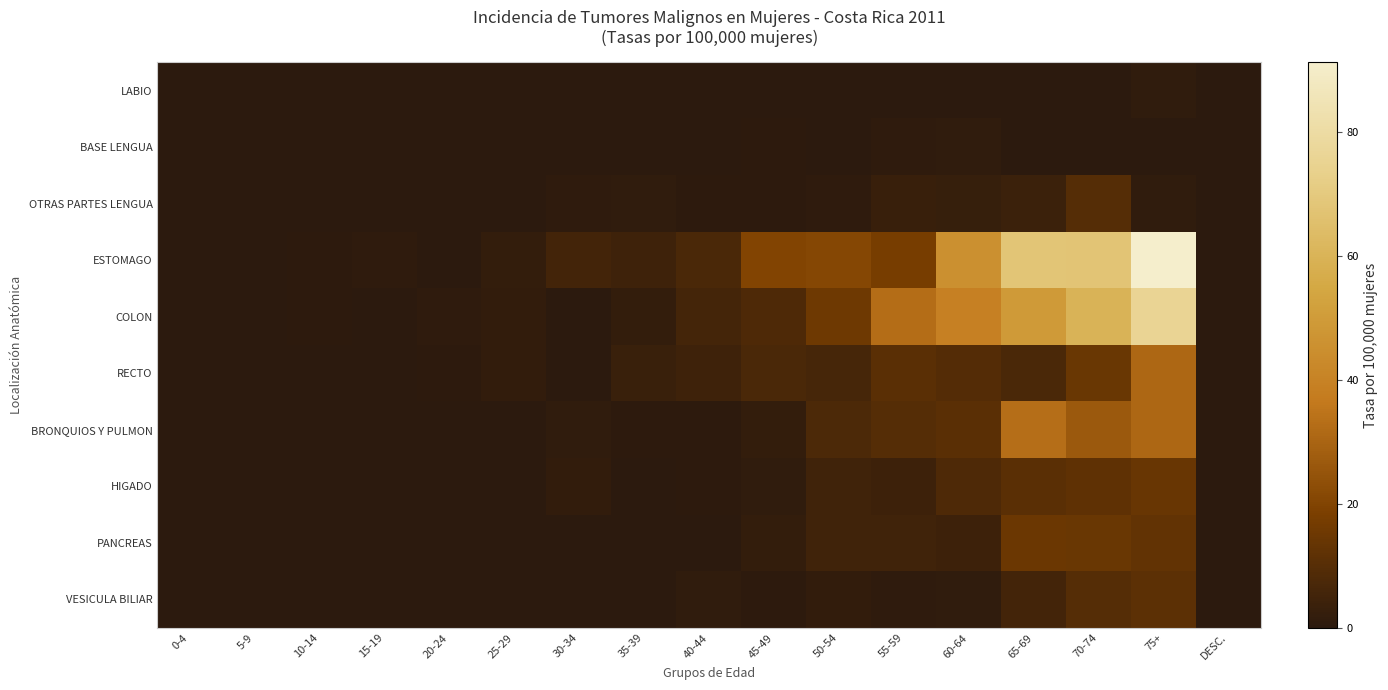

Reading left to right, extract all data points from this chart.

LABIO: 0-4=0.0	5-9=0.0	10-14=0.0	15-19=0.0	20-24=0.0	25-29=0.0	30-34=0.0	35-39=0.0	40-44=0.0	45-49=0.0	50-54=0.0	55-59=0.0	60-64=0.0	65-69=0.0	70-74=0.0	75+=1.3	DESC.=0.0
BASE LENGUA: 0-4=0.0	5-9=0.0	10-14=0.0	15-19=0.0	20-24=0.0	25-29=0.0	30-34=0.0	35-39=0.0	40-44=0.0	45-49=0.7	50-54=0.0	55-59=1.0	60-64=1.3	65-69=0.0	70-74=0.0	75+=0.0	DESC.=0.0
OTRAS PARTES LENGUA: 0-4=0.0	5-9=0.0	10-14=0.0	15-19=0.0	20-24=0.0	25-29=0.0	30-34=1.0	35-39=1.3	40-44=0.7	45-49=0.7	50-54=0.8	55-59=3.0	60-64=2.7	65-69=3.7	70-74=9.6	75+=1.4	DESC.=0.0
ESTOMAGO: 0-4=0.0	5-9=0.0	10-14=0.5	15-19=1.0	20-24=0.0	25-29=2.0	30-34=5.5	35-39=4.5	40-44=7.2	45-49=20.0	50-54=20.9	55-59=17.8	60-64=45.6	65-69=67.8	70-74=67.4	75+=91.3	DESC.=0.0
COLON: 0-4=0.0	5-9=0.0	10-14=0.5	15-19=0.0	20-24=0.9	25-29=1.5	30-34=0.0	35-39=1.9	40-44=5.9	45-49=8.0	50-54=15.5	55-59=32.6	60-64=38.9	65-69=49.4	70-74=60.2	75+=75.8	DESC.=0.0
RECTO: 0-4=0.0	5-9=0.0	10-14=0.0	15-19=0.0	20-24=0.5	25-29=1.5	30-34=0.0	35-39=3.2	40-44=4.6	45-49=7.3	50-54=6.2	55-59=10.9	60-64=9.4	65-69=7.3	70-74=14.4	75+=30.9	DESC.=0.0
BRONQUIOS Y PULMON: 0-4=0.0	5-9=0.0	10-14=0.0	15-19=0.0	20-24=0.0	25-29=0.0	30-34=1.1	35-39=0.6	40-44=0.7	45-49=2.0	50-54=7.7	55-59=9.9	60-64=10.7	65-69=33.0	70-74=26.5	75+=30.9	DESC.=0.0
HIGADO: 0-4=0.0	5-9=0.0	10-14=0.0	15-19=0.0	20-24=0.0	25-29=0.0	30-34=1.7	35-39=0.0	40-44=0.7	45-49=1.3	50-54=4.6	55-59=4.0	60-64=8.0	65-69=11.0	70-74=12.0	75+=14.0	DESC.=0.0
PANCREAS: 0-4=0.0	5-9=0.0	10-14=0.0	15-19=0.0	20-24=0.0	25-29=0.0	30-34=0.0	35-39=0.0	40-44=0.0	45-49=2.0	50-54=4.6	55-59=4.9	60-64=4.0	65-69=14.6	70-74=14.4	75+=12.6	DESC.=0.0
VESICULA BILIAR: 0-4=0.0	5-9=0.0	10-14=0.0	15-19=0.0	20-24=0.0	25-29=0.0	30-34=0.0	35-39=0.0	40-44=1.3	45-49=0.7	50-54=1.5	55-59=1.0	60-64=1.3	65-69=5.5	70-74=9.6	75+=11.2	DESC.=0.0